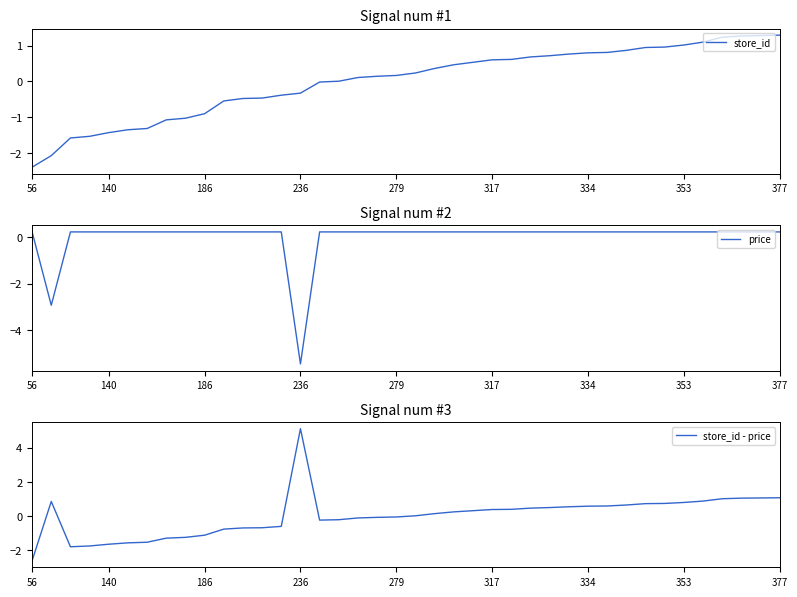

Which category has the lowest value in the store_id - price series?

56